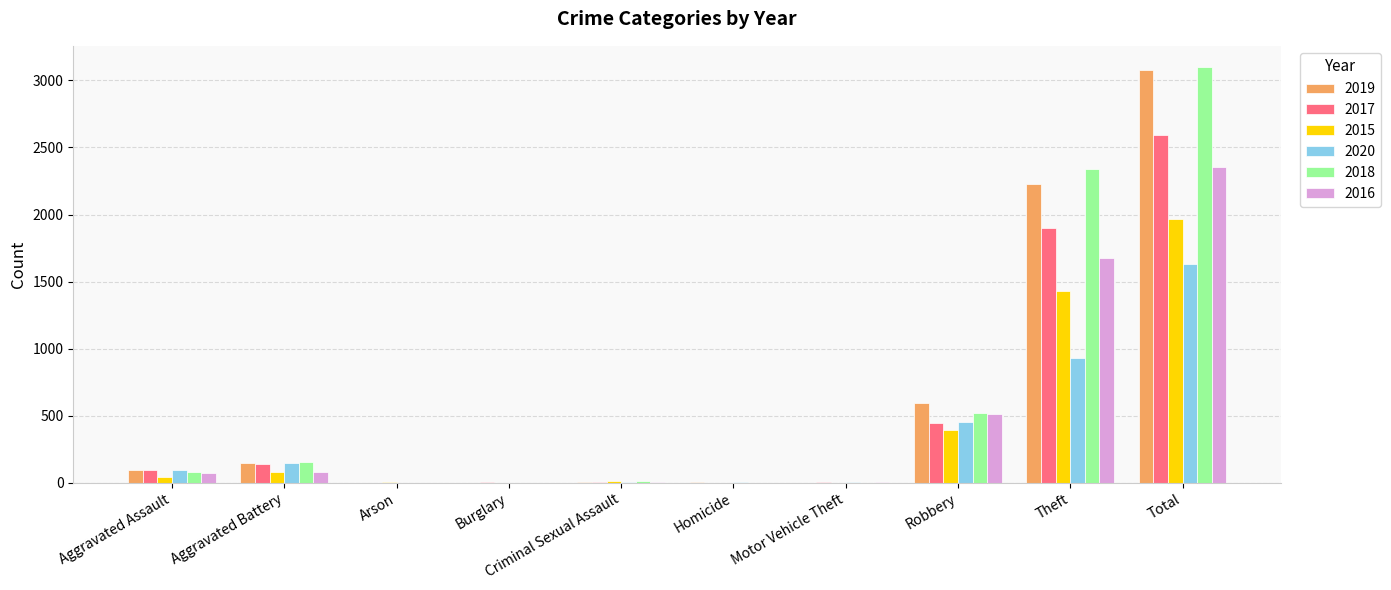

What is the total value across all series at Aggravated Battery?

756